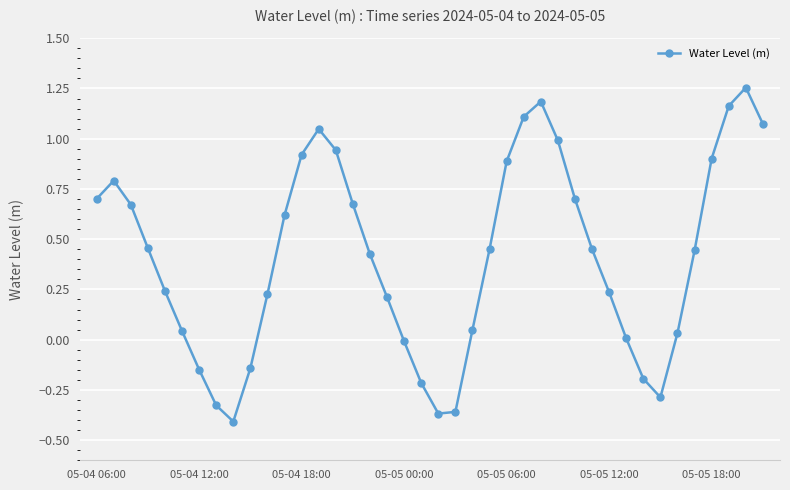

What is the sum of all values?

16.5